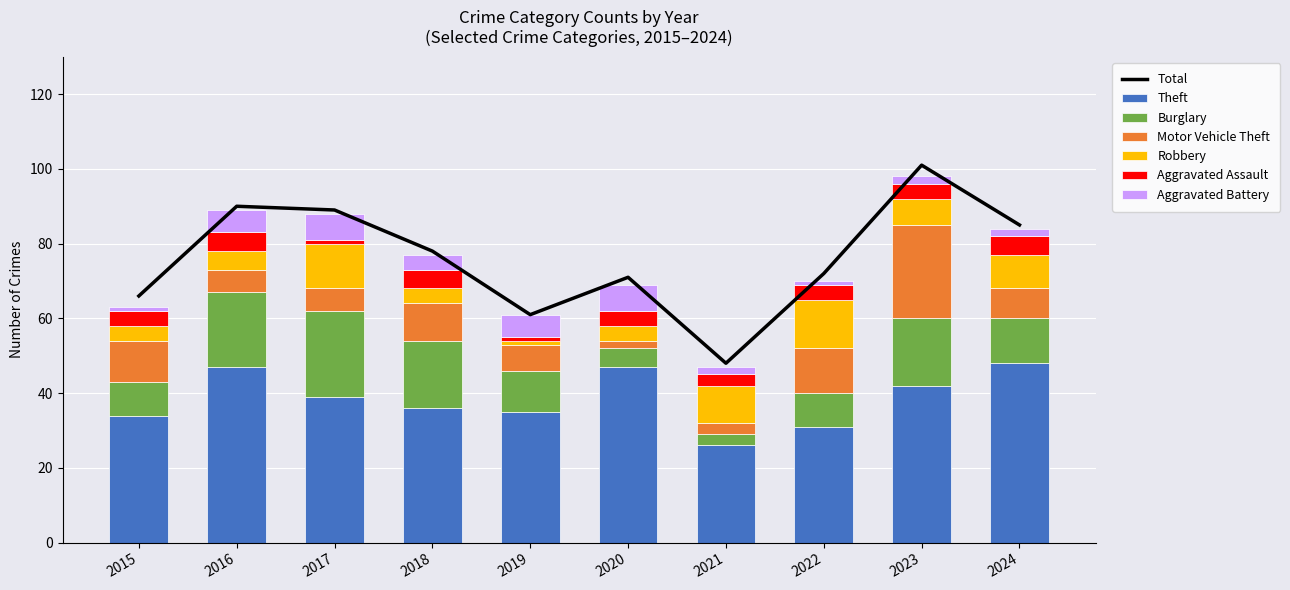

What is the difference between the second highest and second lowest values in the Motor Vehicle Theft series?

9